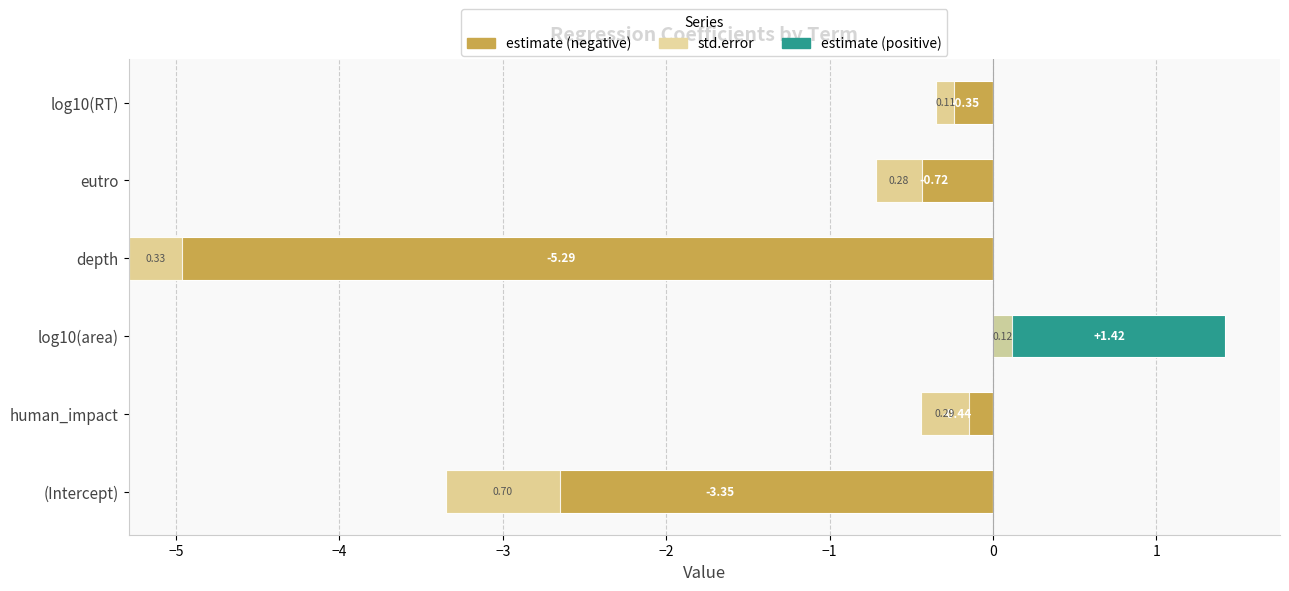

Reading left to right, transcribe all the data shown in this chart.

estimate (negative): -3.3	-0.4	0.0	-5.3	-0.7	-0.3
estimate (positive): 0.0	0.0	1.4	0.0	0.0	0.0
std.error: 0.7	0.3	0.1	0.3	0.3	0.1